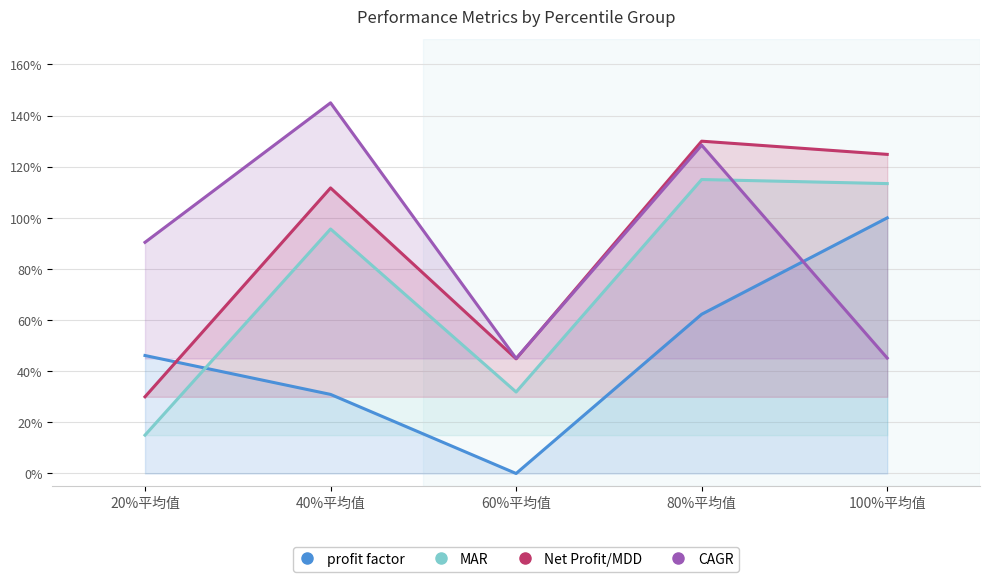

The CAGR series shows 0.6 at 100%平均值. True or false?

False